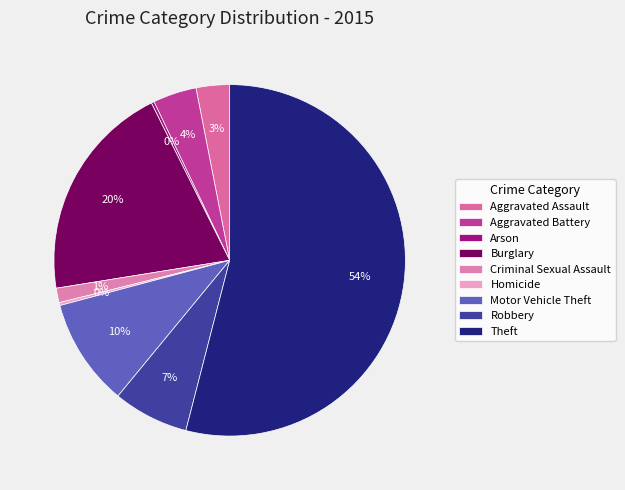

Rank the categories by value from lowest to highest.

Arson, Homicide, Criminal Sexual Assault, Aggravated Assault, Aggravated Battery, Robbery, Motor Vehicle Theft, Burglary, Theft